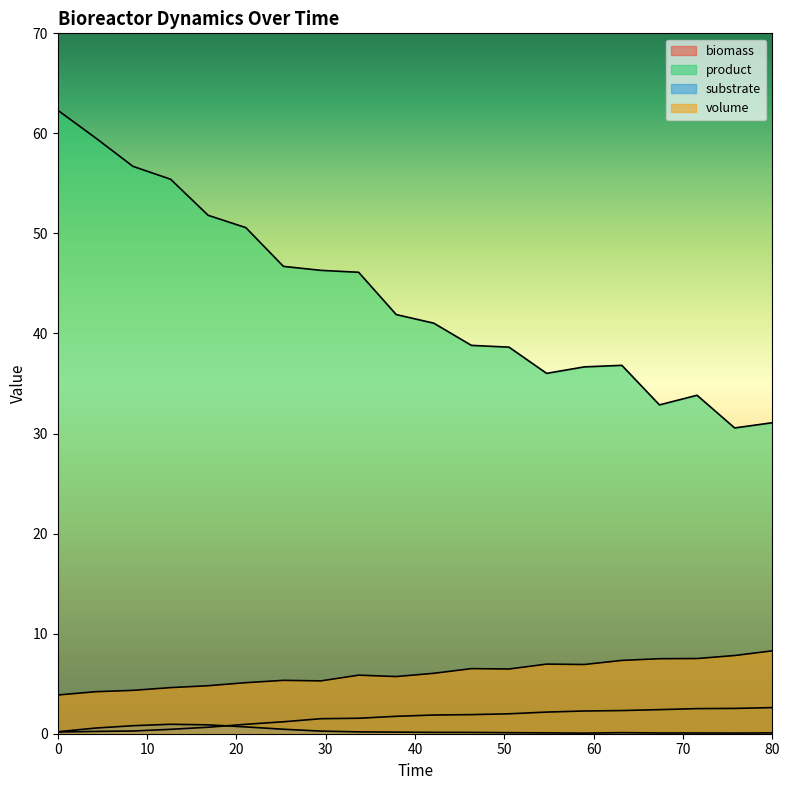

What are all the series names shown in the legend?

biomass, product, substrate, volume